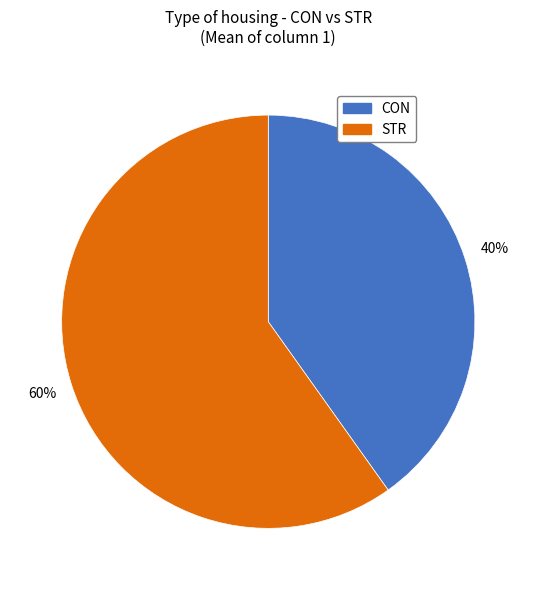

Approximately how many times larger is the value at CON compared to STR?

0.7